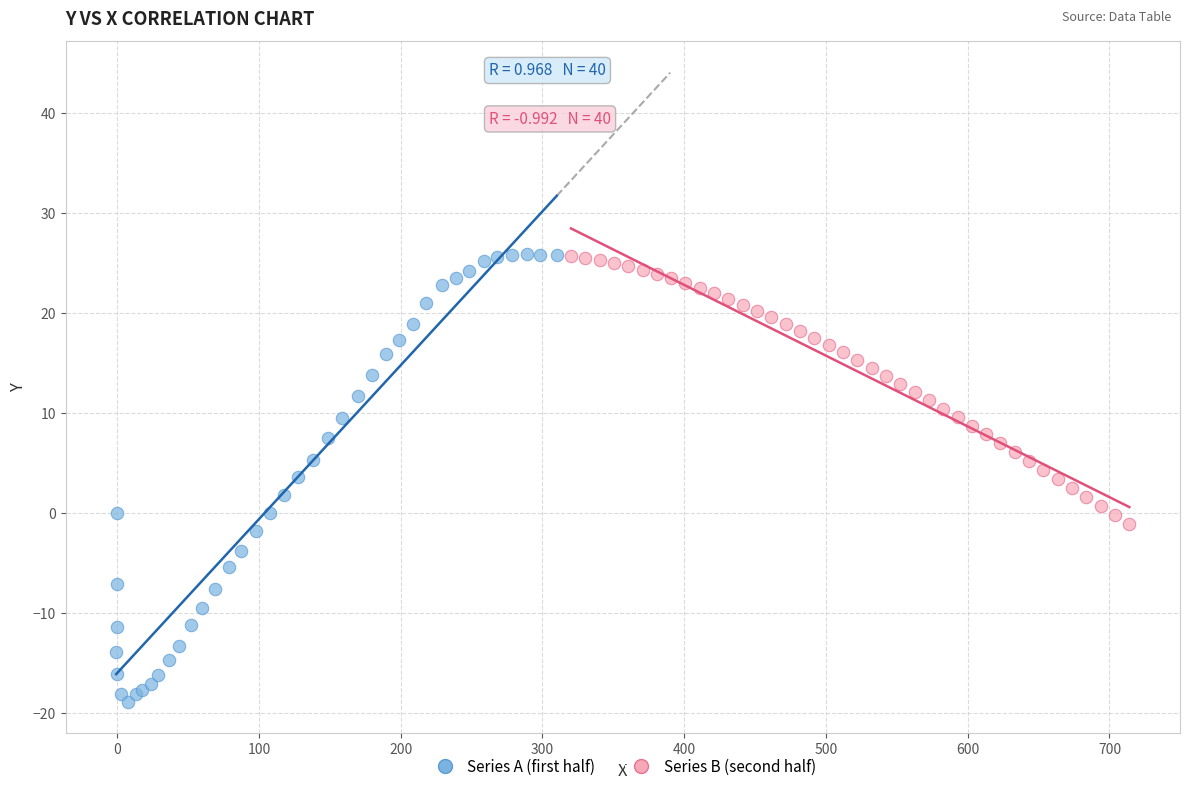

Which series reaches the minimum Y coordinate?

Series A (first half)